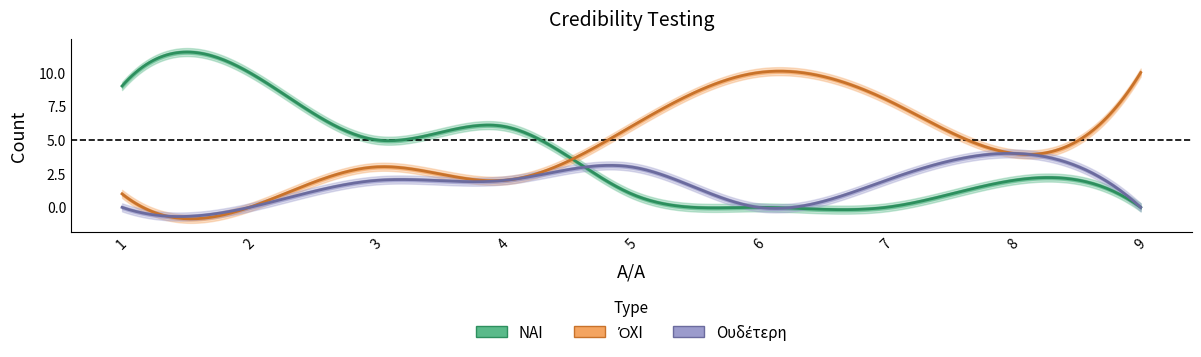

What is the greatest value displayed?

10